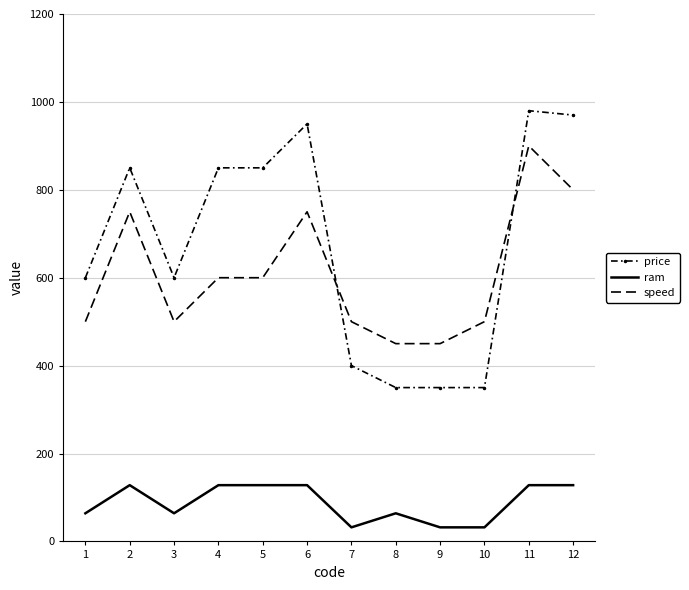

True or false: ram and speed intersect in this chart.

False